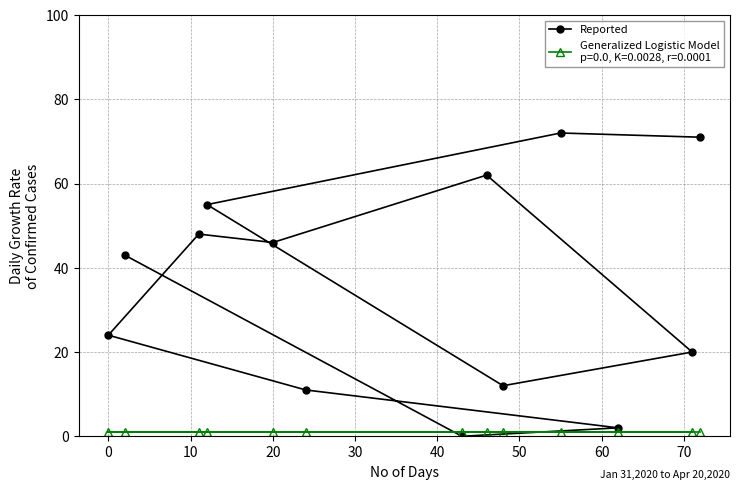

What is the difference between the second highest and second lowest values?

69